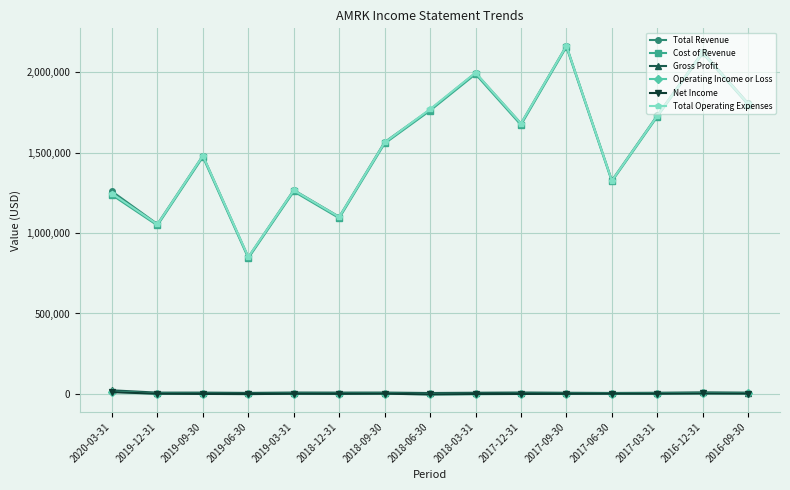

How many interior local peaks does the Cost of Revenue series have?

5